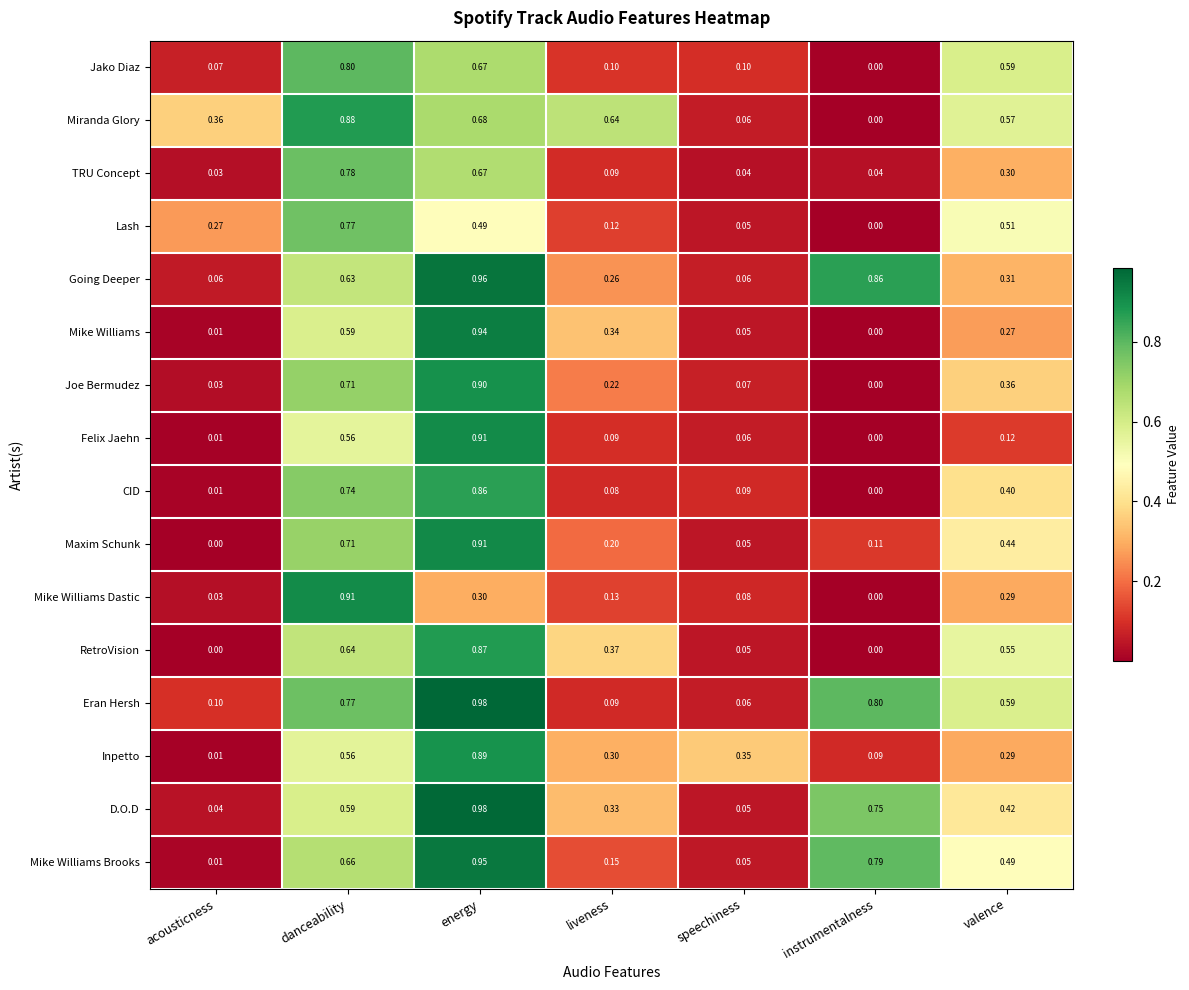

At which category does the chart reach its peak across all series?

energy